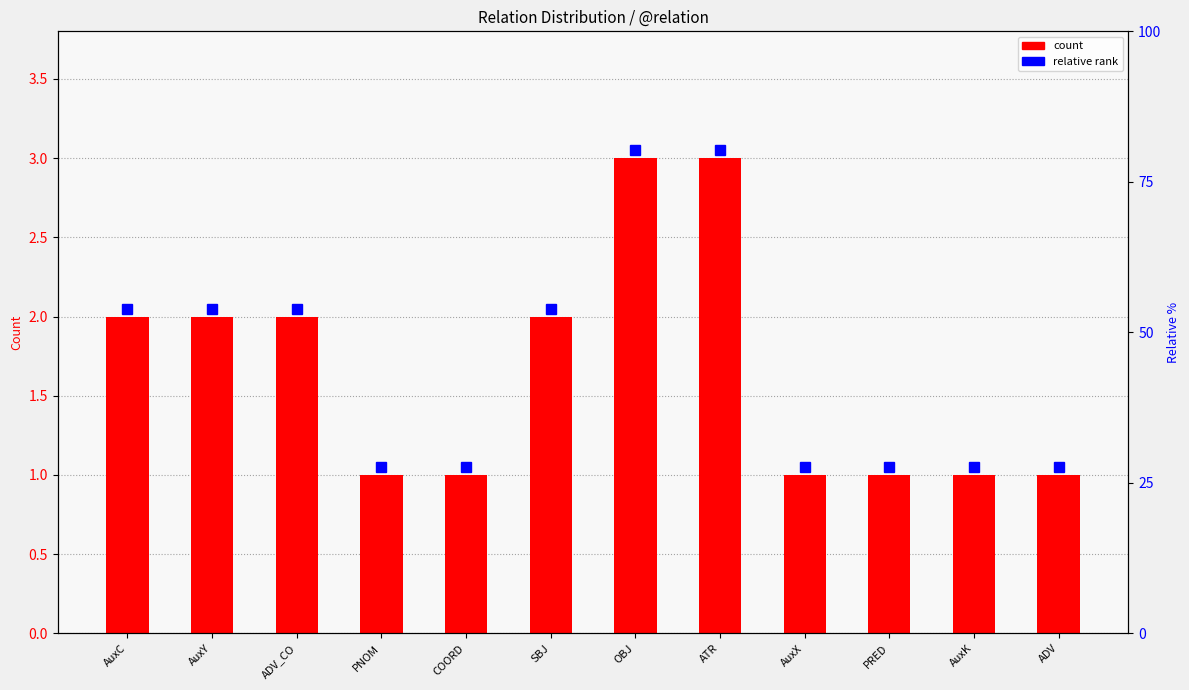

List the labels in order of value, smallest first.

PNOM, COORD, AuxX, PRED, AuxK, ADV, AuxC, AuxY, ADV_CO, SBJ, OBJ, ATR